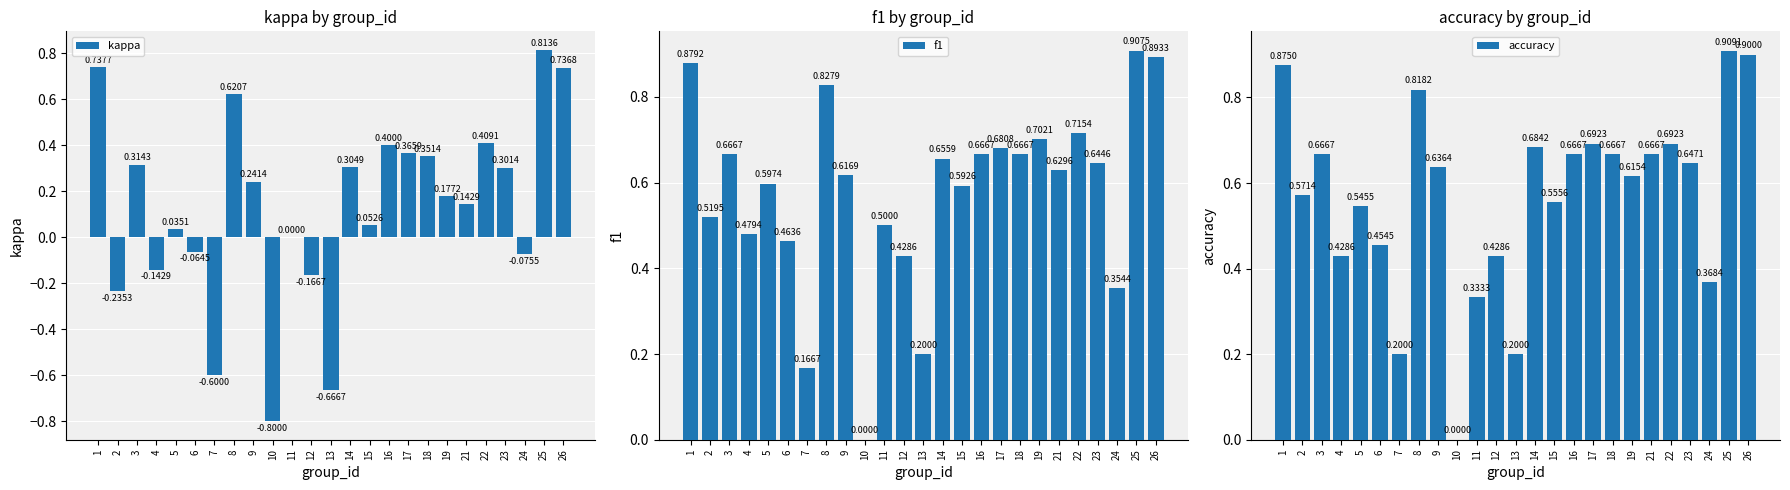

True or false: accuracy has a value of 0.9 at 26.

True